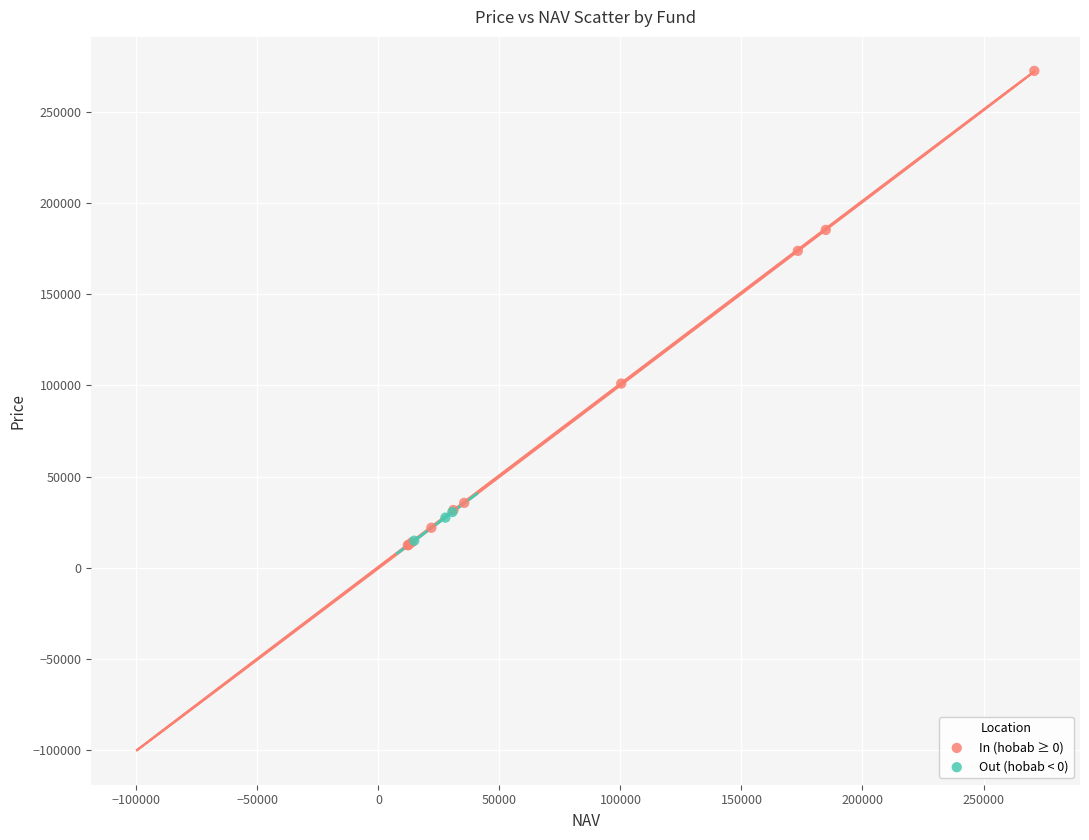

Which series reaches the maximum Y coordinate?

In (hobab ≥ 0)